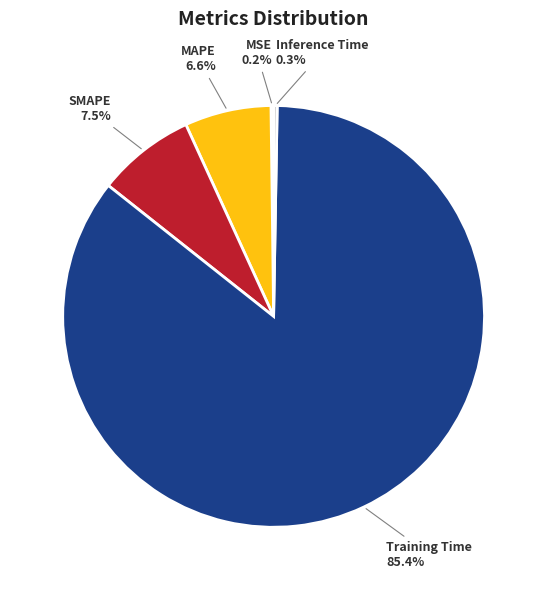

Is there a majority slice in this chart?

Yes